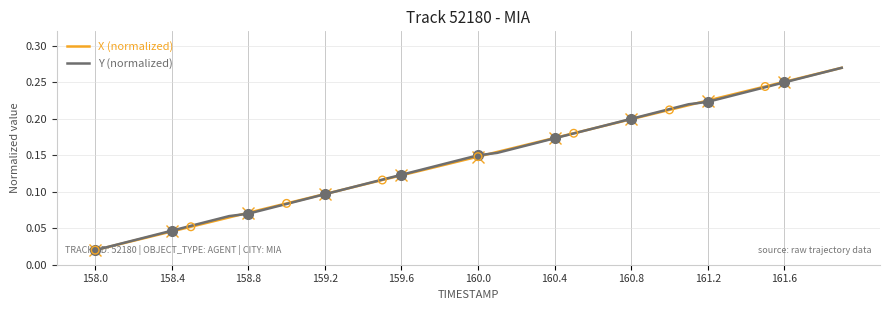

Which series has the largest total across all categories?

Y (normalized)